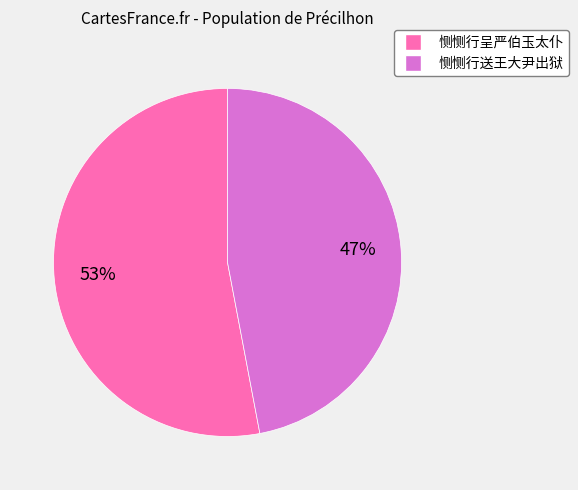

To the nearest percent, what portion does 恻恻行送王大尹出狱 represent?

47%